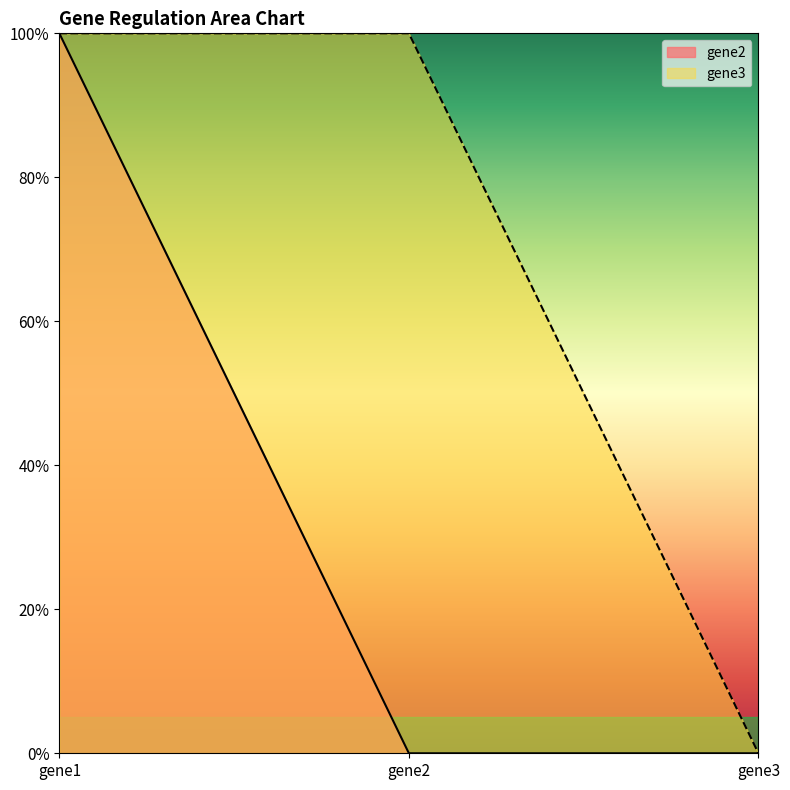

At which category is the sum across all series the highest?

gene1